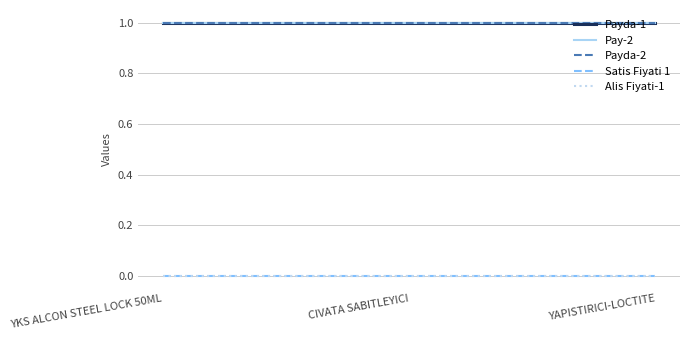

What is the spread (max minus min) of values at YKS ALCON STEEL LOCK 50ML?

1